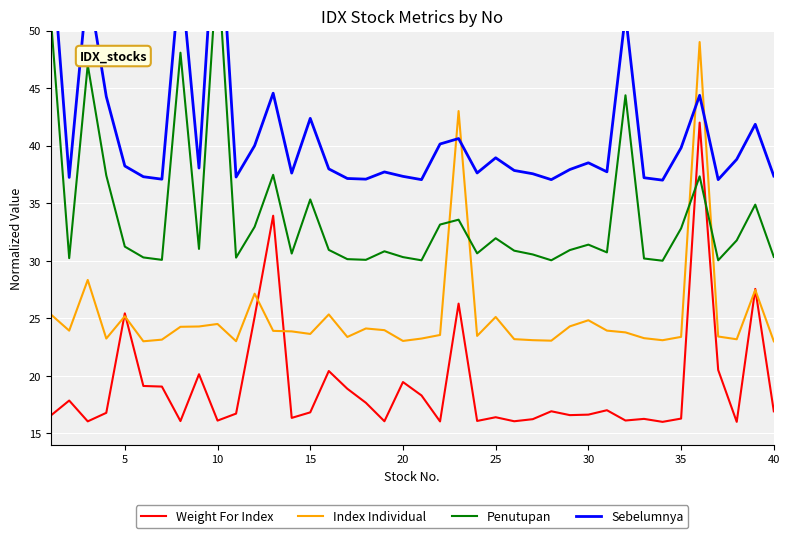

Does the chart display data point markers on the line(s)?

No